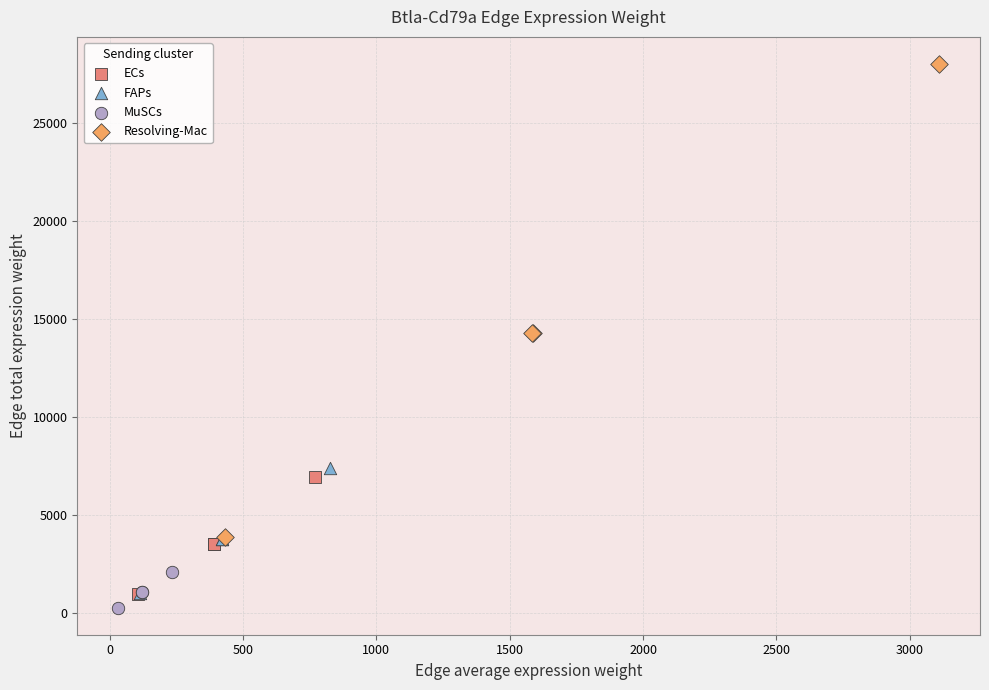

Which series has the largest Y range (max minus min)?

Resolving-Mac